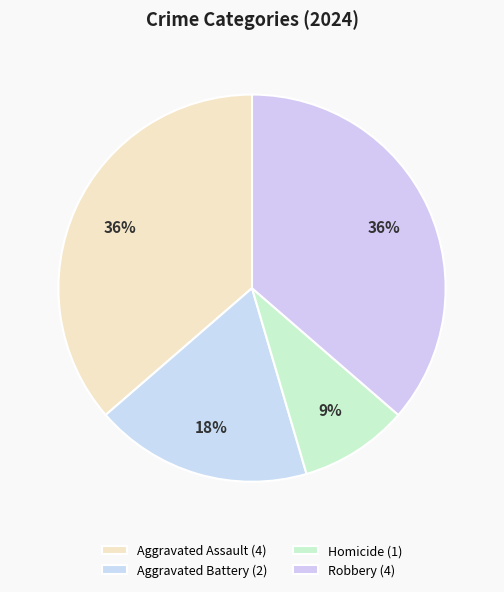

What percentage is the Aggravated Battery slice, to the nearest percent?

18%